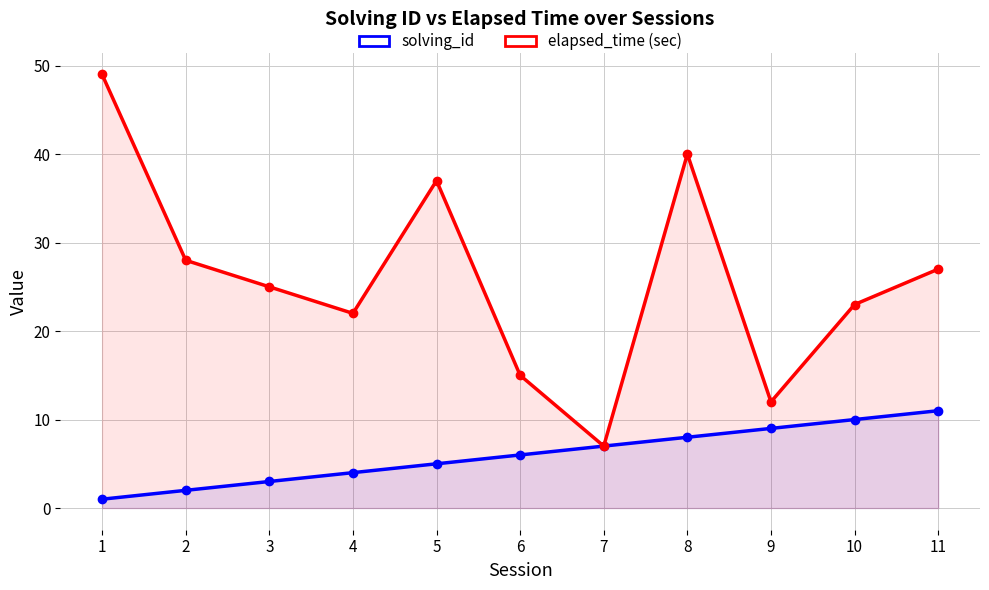

What is the value of the solving_id point at the 9th from the left?

9